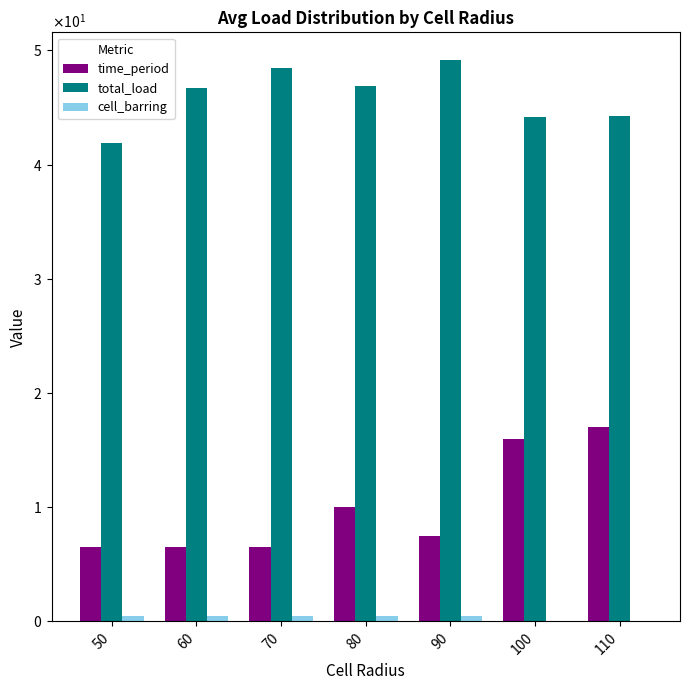

What is the approximate value of time_period at 60?

6.5